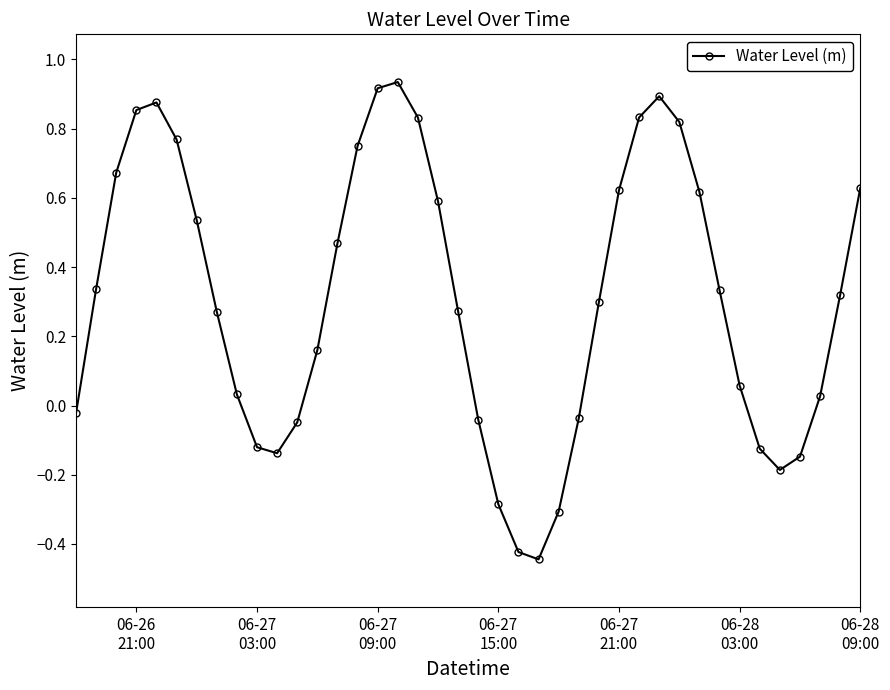

True or false: the data has more than 2 interior local peaks.

True